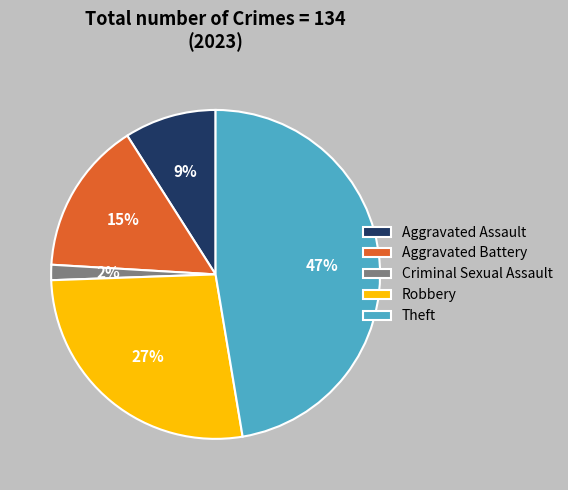

To the nearest percent, what is the average slice percentage?

20%